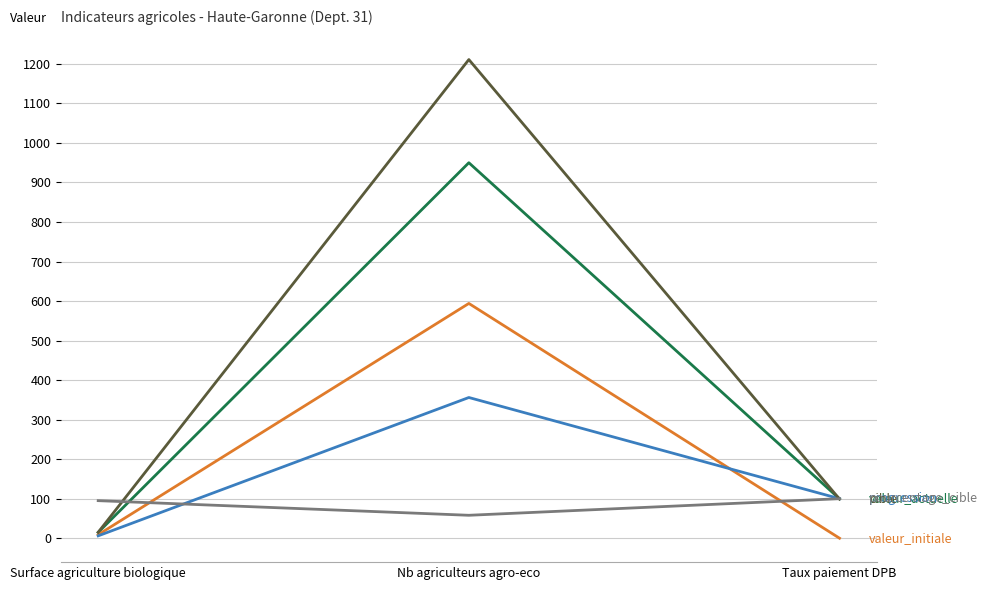

What is the spread (max minus min) of values at Nb agriculteurs agro-eco?

1153.0